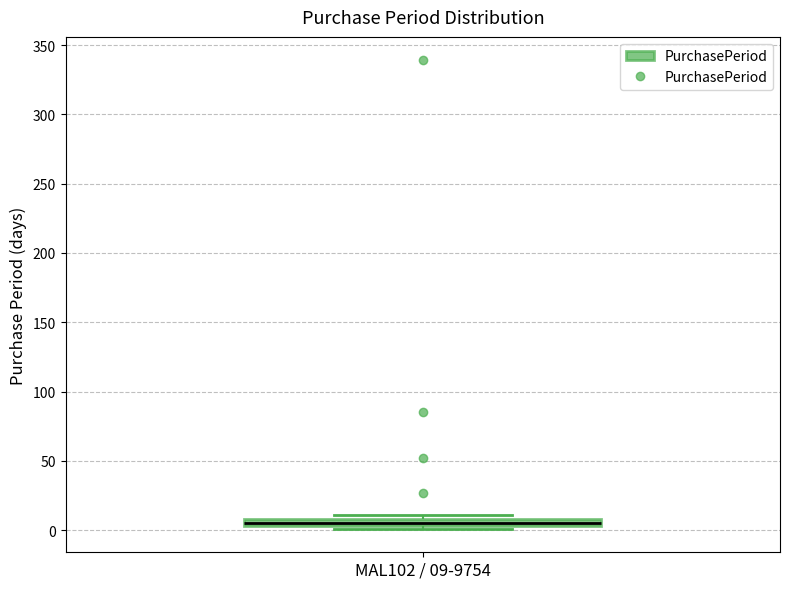

Where is the lower edge of the box for MAL102 / 09-9754 on the y-axis? The values are not printed on the chart, so give them approximately, as read against the axis.

5